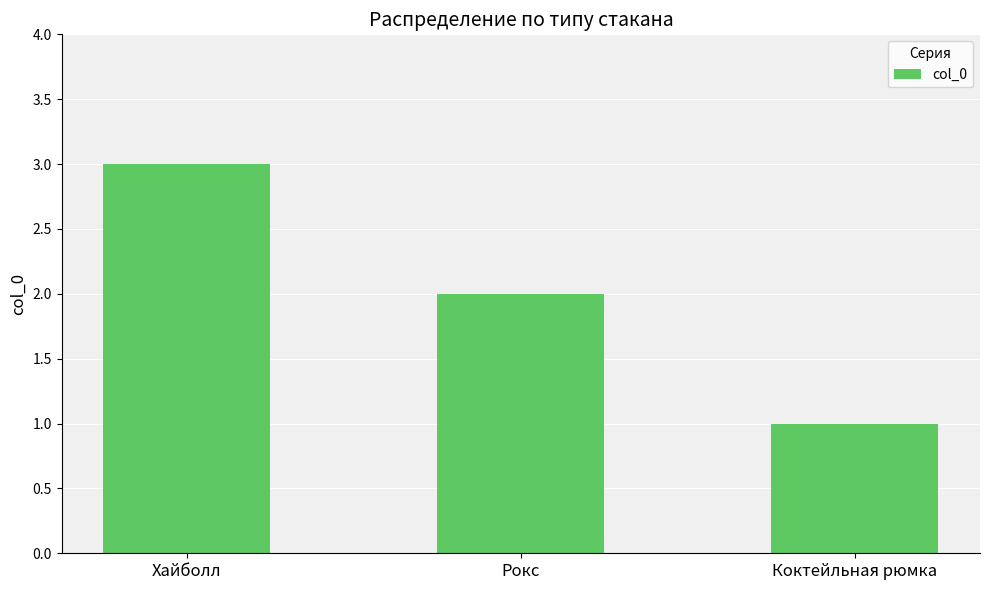

What position from the left is Хайболл?

1